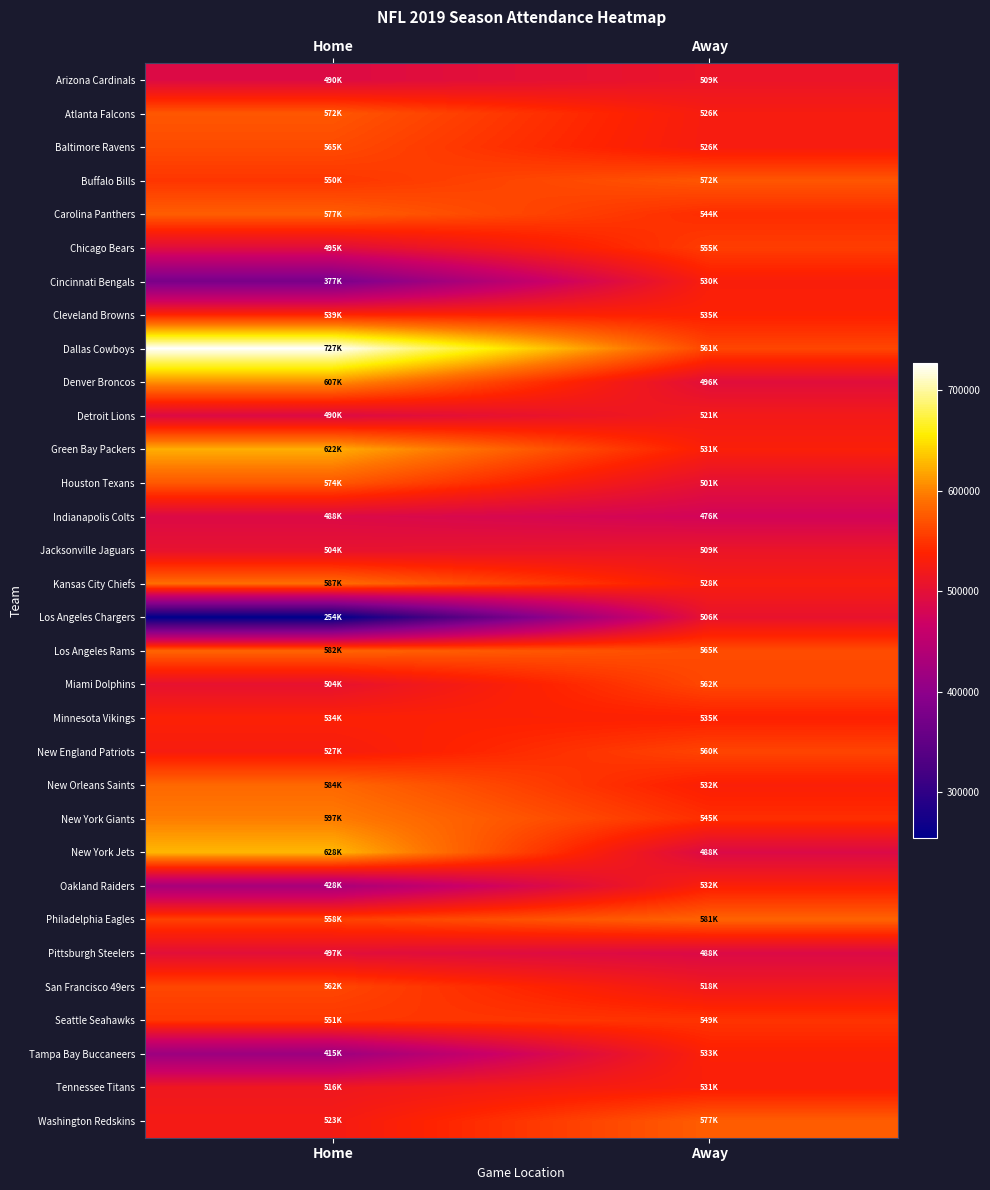

Reading left to right, transcribe all the data shown in this chart.

Arizona Cardinals: Home=490586	Away=509923
Atlanta Falcons: Home=572811	Away=526652
Baltimore Ravens: Home=565020	Away=526343
Buffalo Bills: Home=550713	Away=572637
Carolina Panthers: Home=577765	Away=544568
Chicago Bears: Home=495332	Away=555820
Cincinnati Bengals: Home=377432	Away=530208
Cleveland Browns: Home=539448	Away=535676
Dallas Cowboys: Home=727432	Away=561595
Denver Broncos: Home=607497	Away=496694
Detroit Lions: Home=490737	Away=521151
Green Bay Packers: Home=622762	Away=531899
Houston Texans: Home=574345	Away=501491
Indianapolis Colts: Home=488886	Away=476163
Jacksonville Jaguars: Home=504686	Away=509989
Kansas City Chiefs: Home=587723	Away=528048
Los Angeles Chargers: Home=254007	Away=506637
Los Angeles Rams: Home=582325	Away=565390
Miami Dolphins: Home=504540	Away=562947
Minnesota Vikings: Home=534794	Away=535231
New England Patriots: Home=527024	Away=560880
New Orleans Saints: Home=584660	Away=532397
New York Giants: Home=597316	Away=545793
New York Jets: Home=628184	Away=488527
Oakland Raiders: Home=428311	Away=532835
Philadelphia Eagles: Home=558268	Away=581257
Pittsburgh Steelers: Home=497896	Away=488694
San Francisco 49ers: Home=562443	Away=518011
Seattle Seahawks: Home=551927	Away=549722
Tampa Bay Buccaneers: Home=415189	Away=533879
Tennessee Titans: Home=516074	Away=531422
Washington Redskins: Home=523906	Away=577560